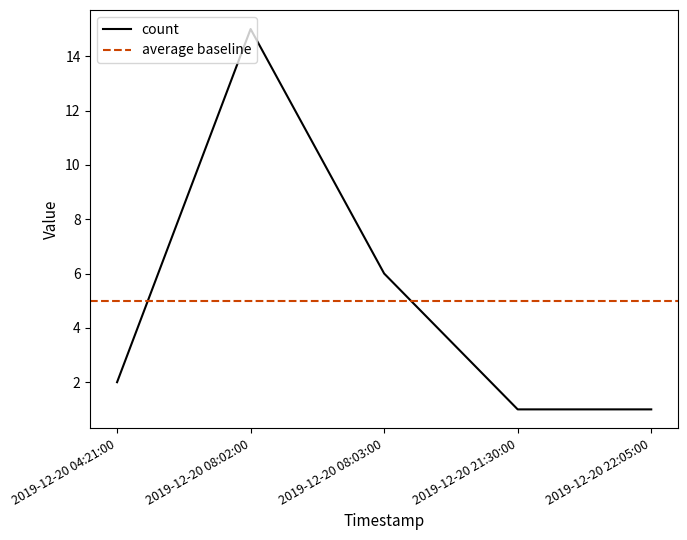

Reading right to left, extract all data points from this chart.

2019-12-20 22:05:00=1	2019-12-20 21:30:00=1	2019-12-20 08:03:00=6	2019-12-20 08:02:00=15	2019-12-20 04:21:00=2